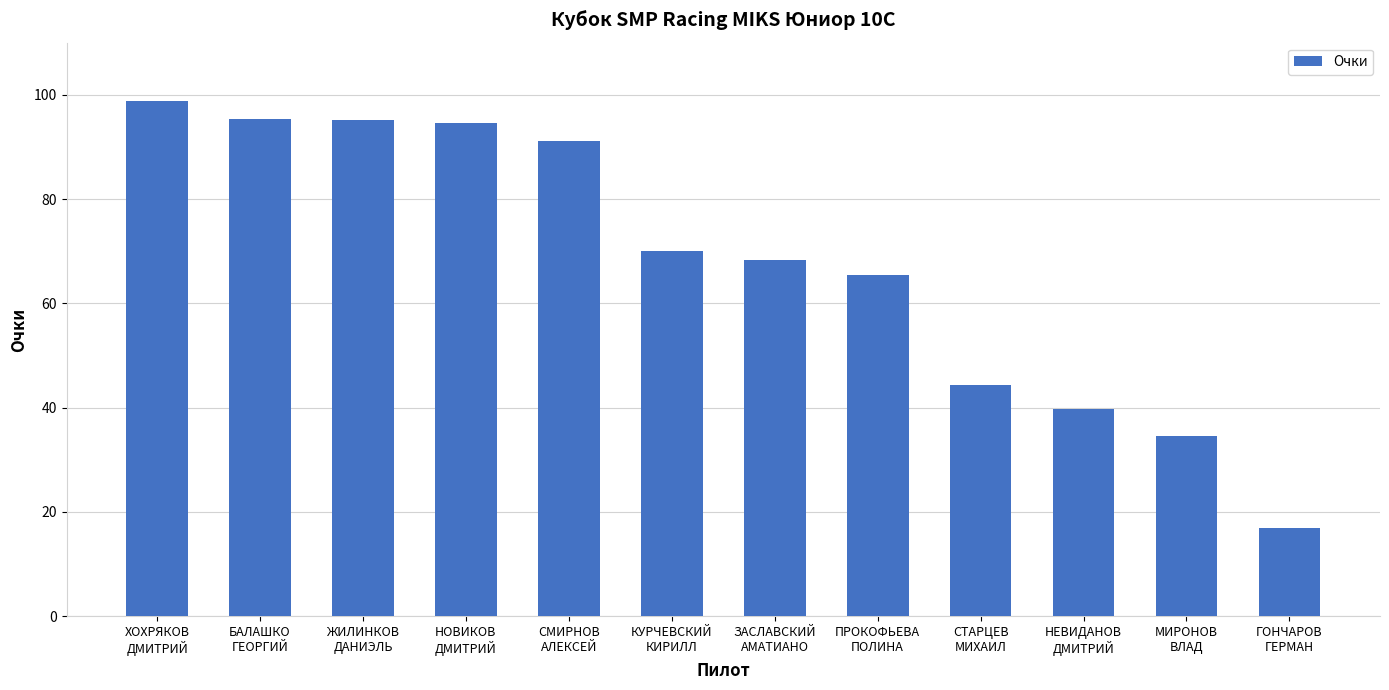

What is the maximum value shown in the chart?

98.7